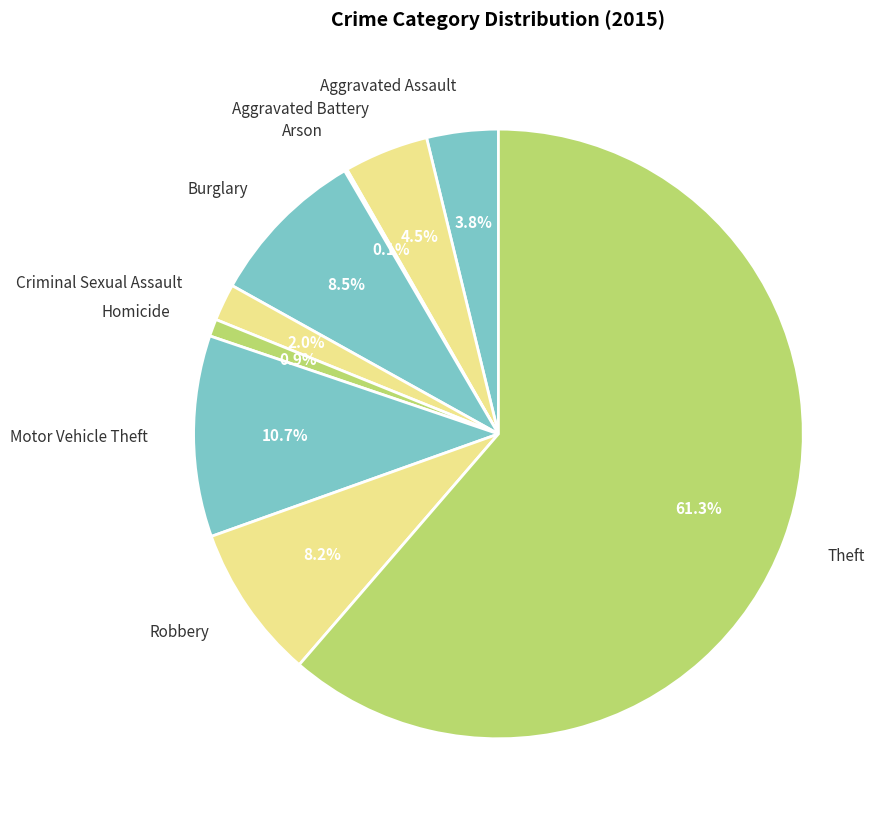

True or false: Burglary accounts for 1% of the total.

False